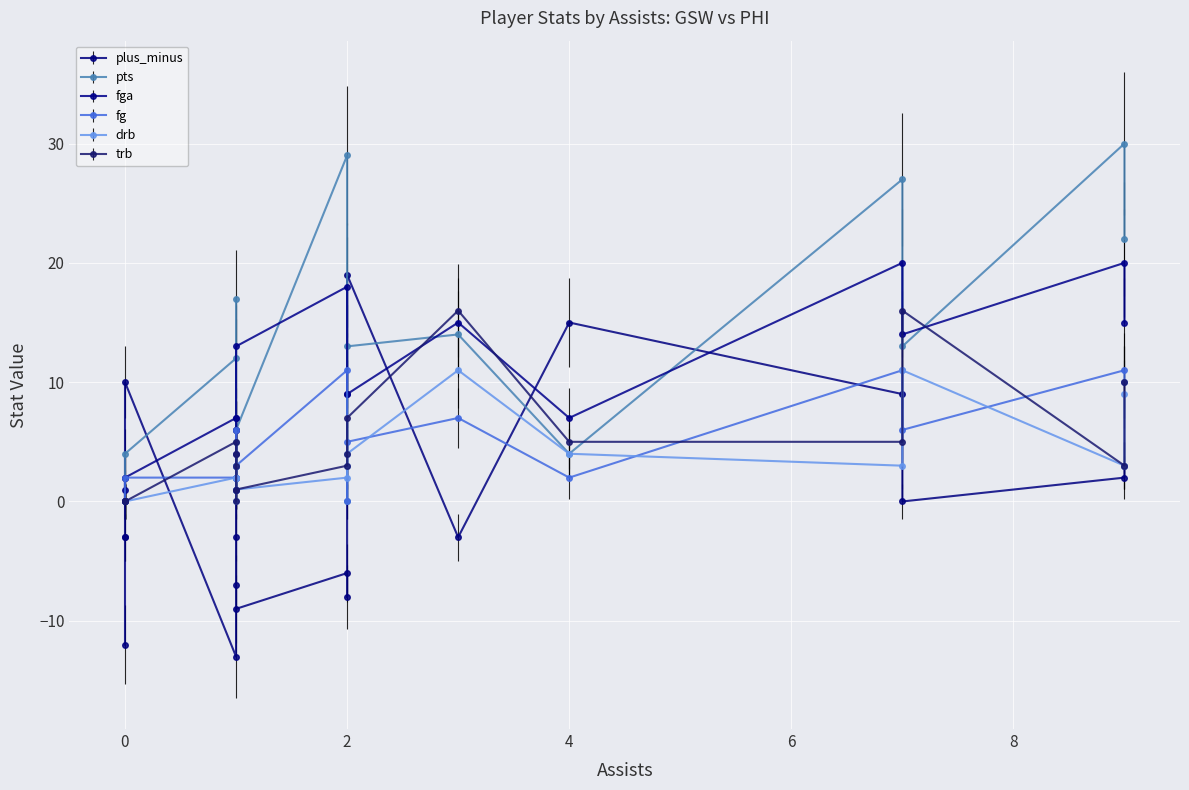

Which category has the lowest value in the fga series?

9